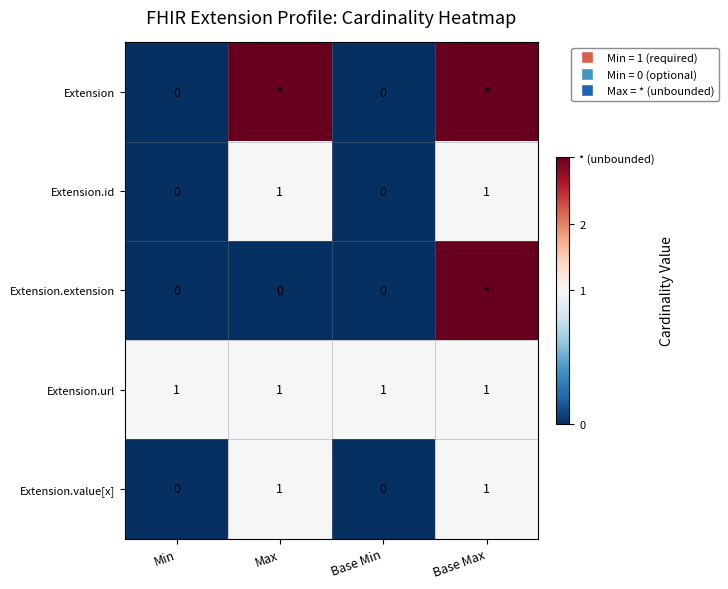

True or false: Extension.value[x] has a value of 1 at Base Min.

False